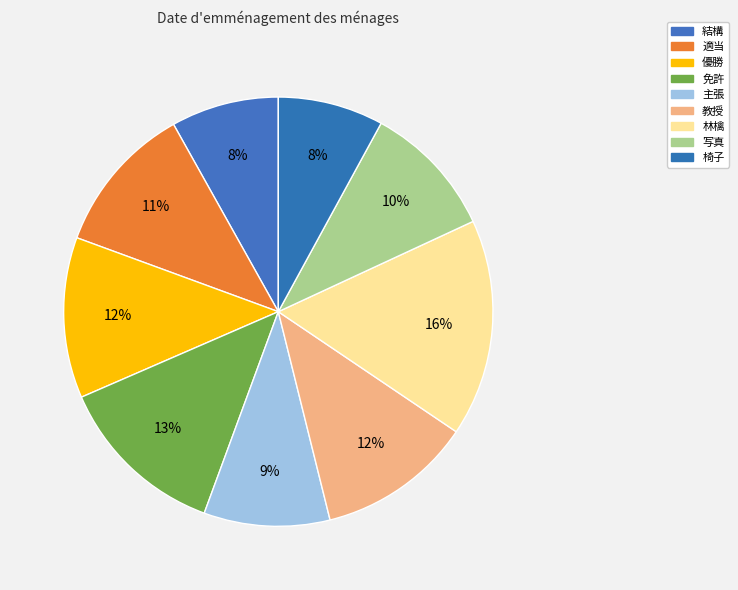

To the nearest percent, what is the difference between the largest and smallest slice percentages?

8%